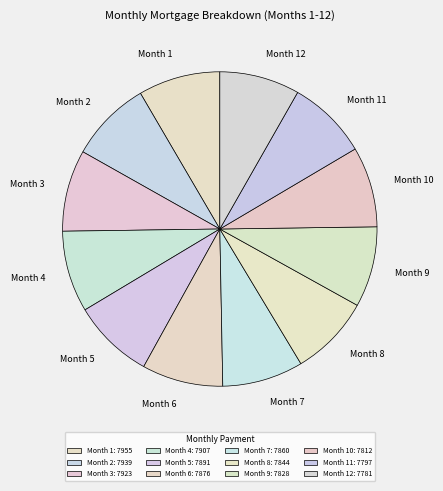

Combined, do Month 1 and Month 9 account for over 50%?

No